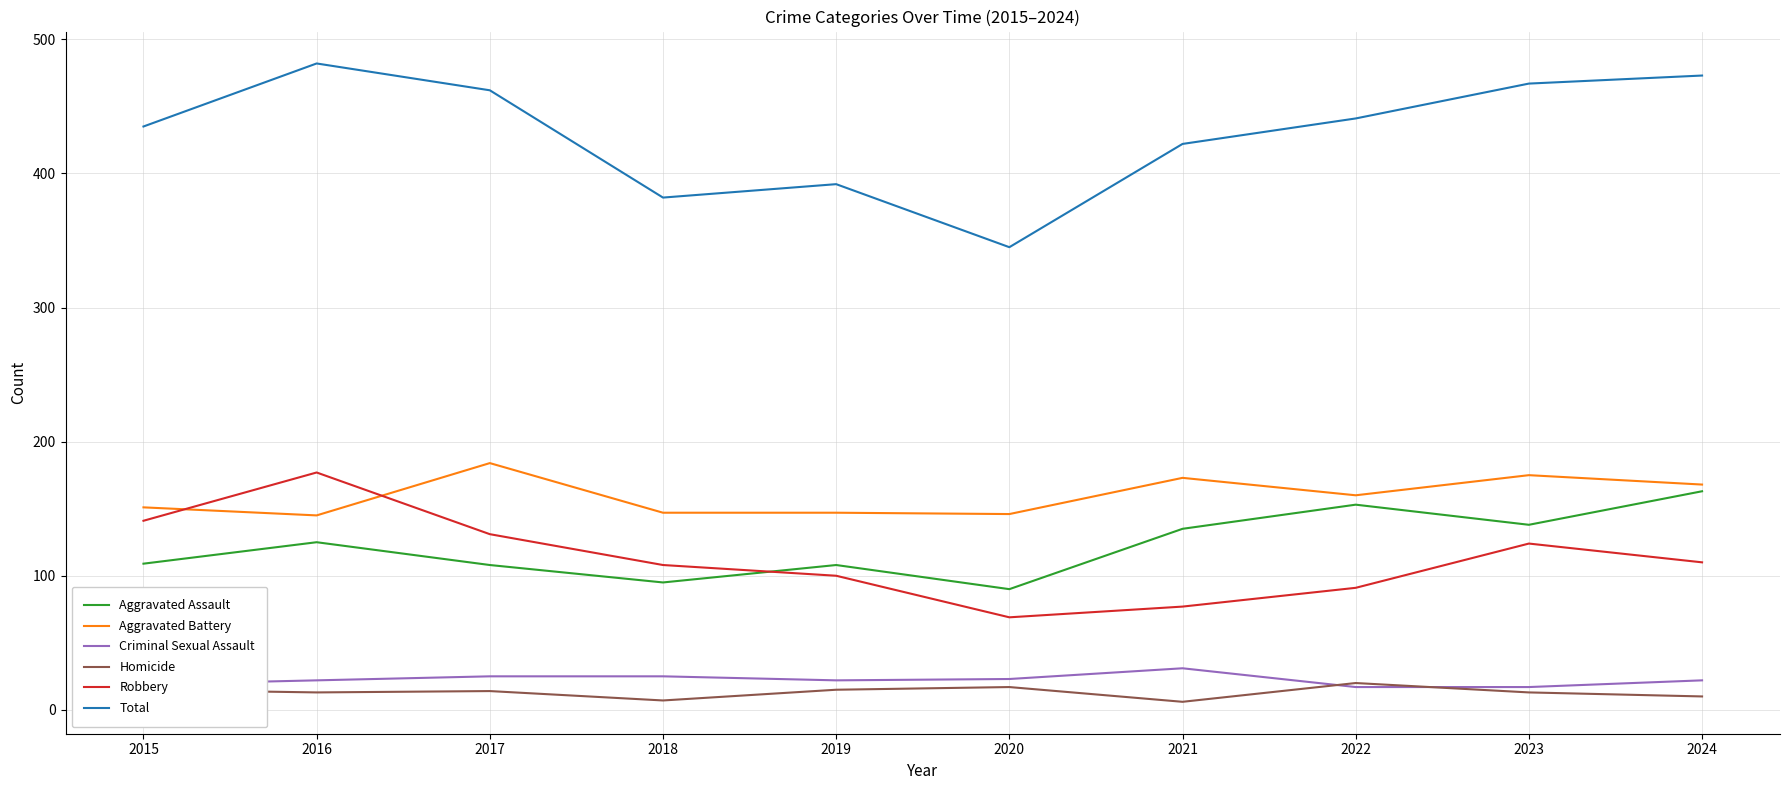

At how many categories does at least one series exceed 119?

10